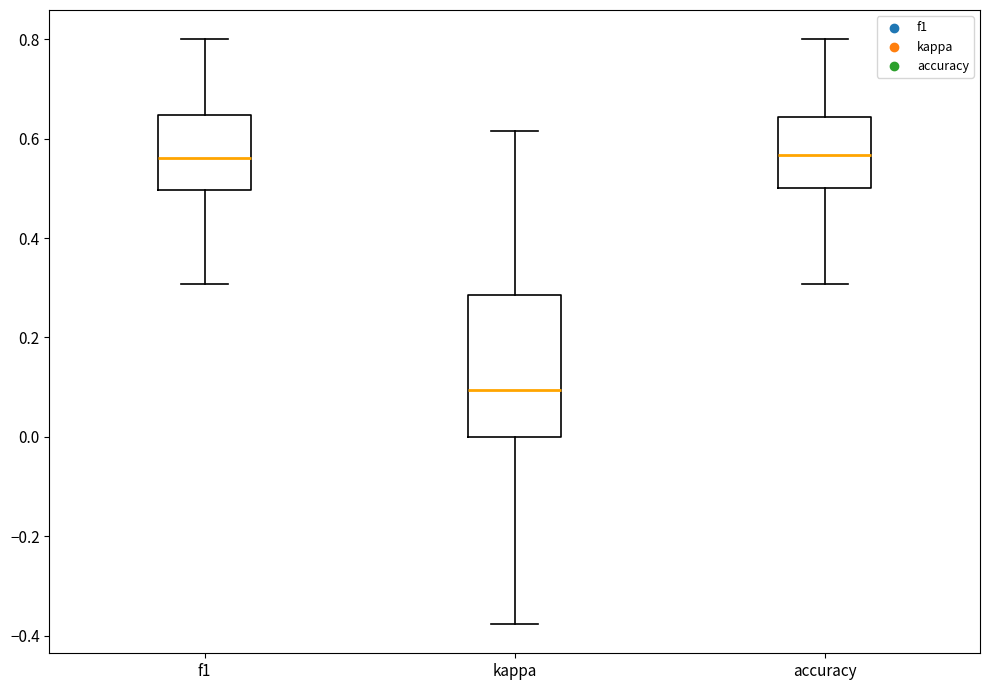

Reading left to right, read every box against the y-axis: the position of its median line, the range the box covers, and the ends of its whiskers. The values are not printed on the chart, so give them approximately, as read against the axis.

f1: median 0.56, box 0.50 to 0.64, whiskers 0.30 to 0.80
kappa: median 0.10, box 0.00 to 0.28, whiskers -0.38 to 0.62
accuracy: median 0.56, box 0.50 to 0.64, whiskers 0.30 to 0.80